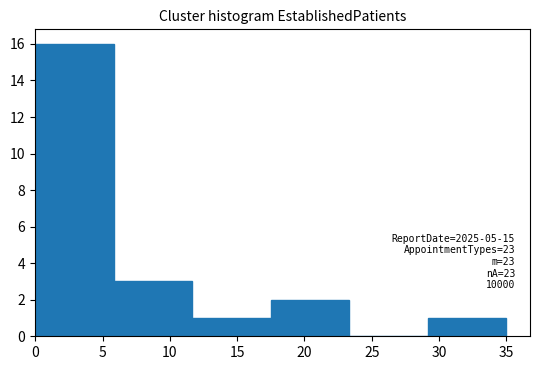

Which range on the x-axis has the tallest bar?

0.0 to 6.0